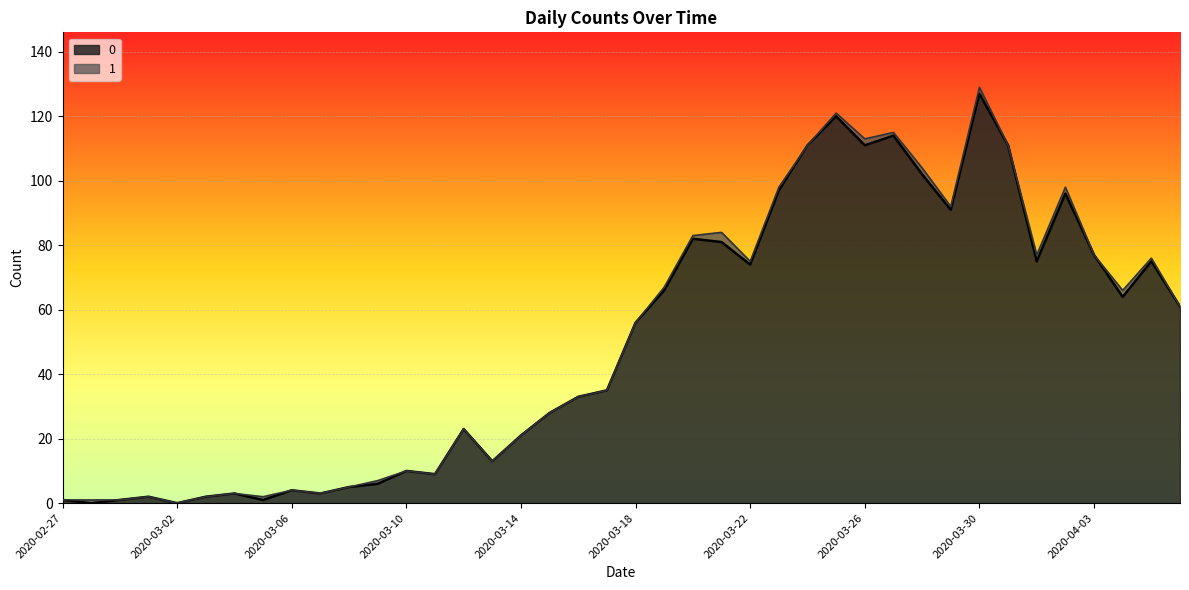

How many data points are above 56?

19